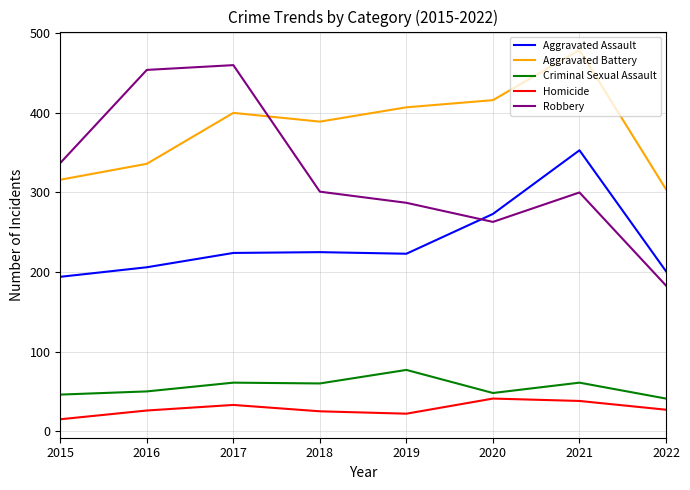

What is the total value across all series at 2016?

1072